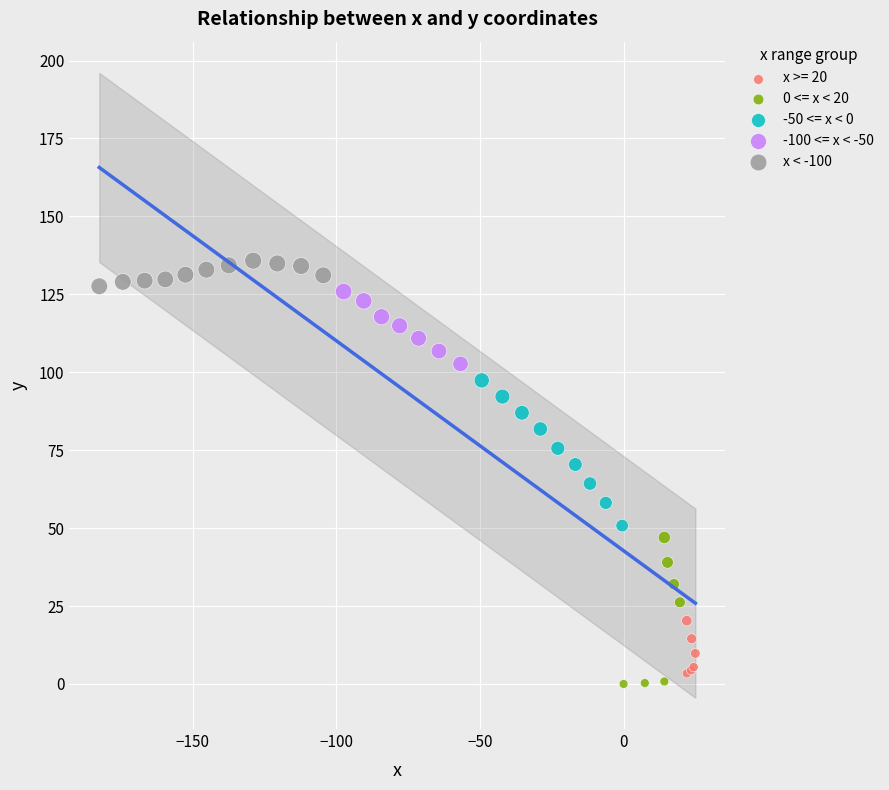

Which series reaches the maximum Y coordinate?

x < -100